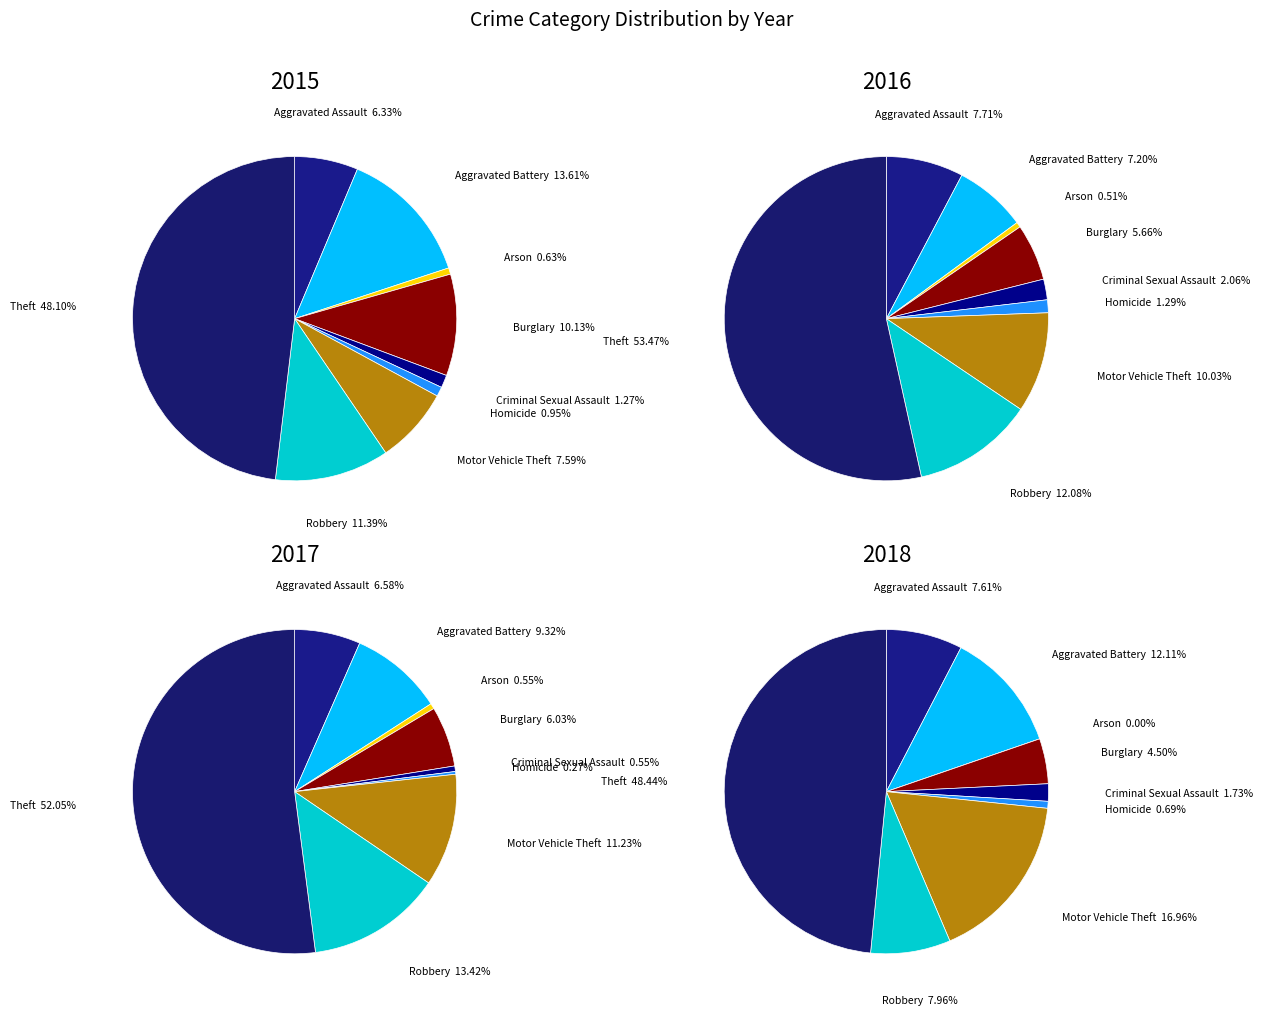

To the nearest percent, what is the difference between the Homicide and Aggravated Assault slice percentages?

5%